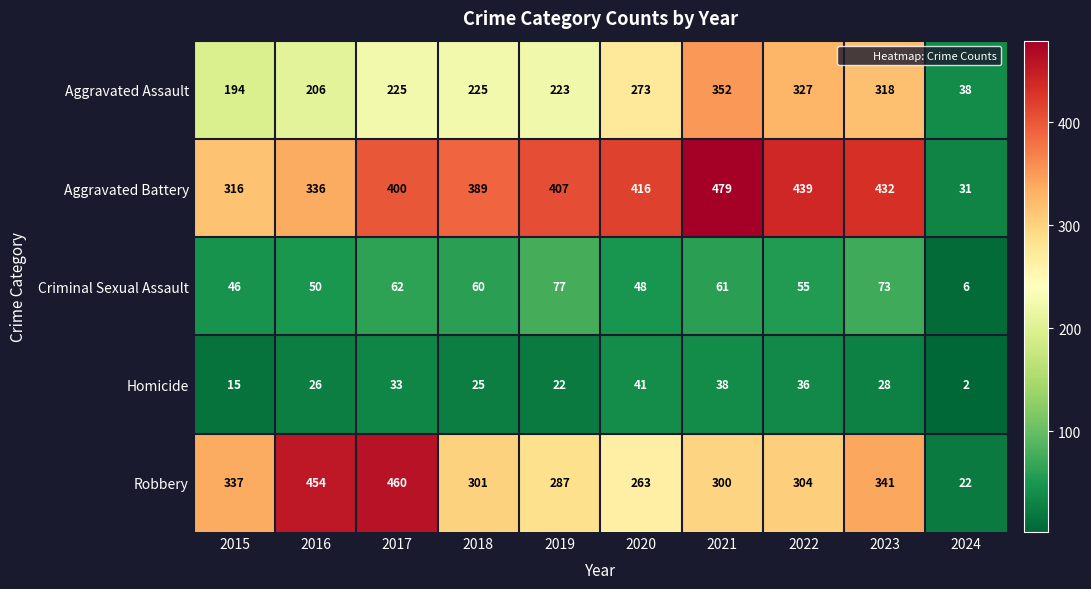

What is the sum of the Homicide values at 2015 and 2022?

51